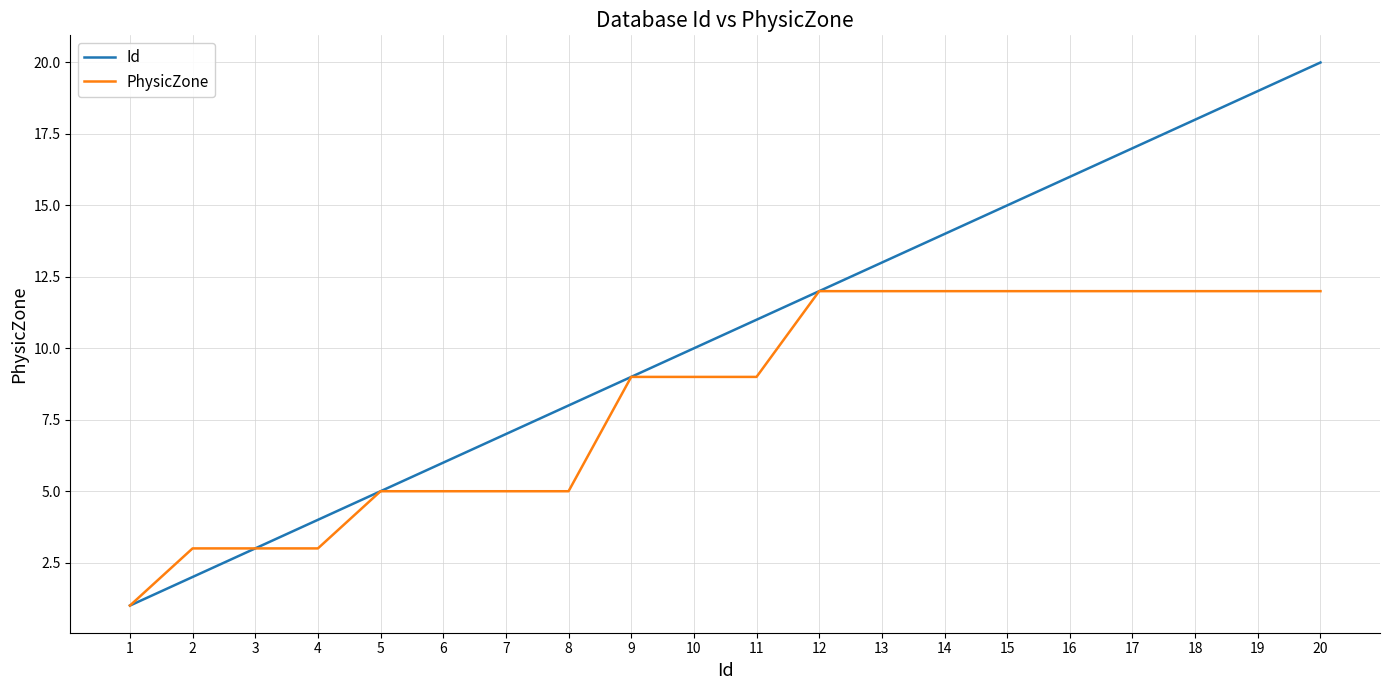

At which category is the sum across all series the highest?

20